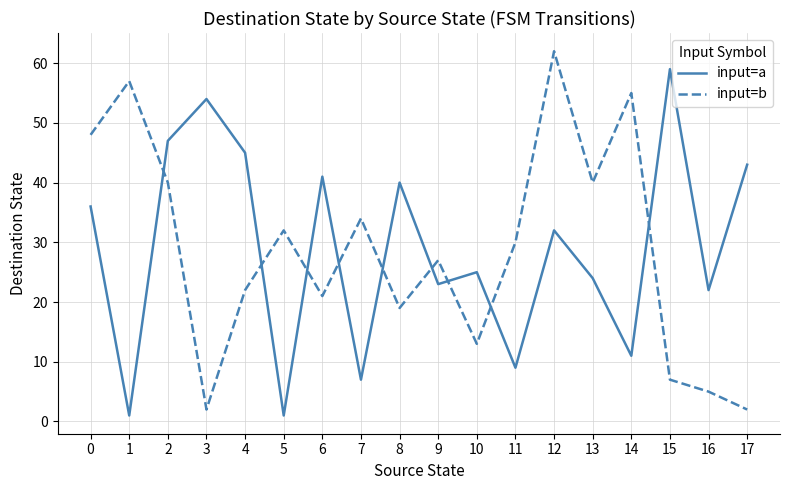

True or false: input=b has more than 2 points higher than both neighbors.

True